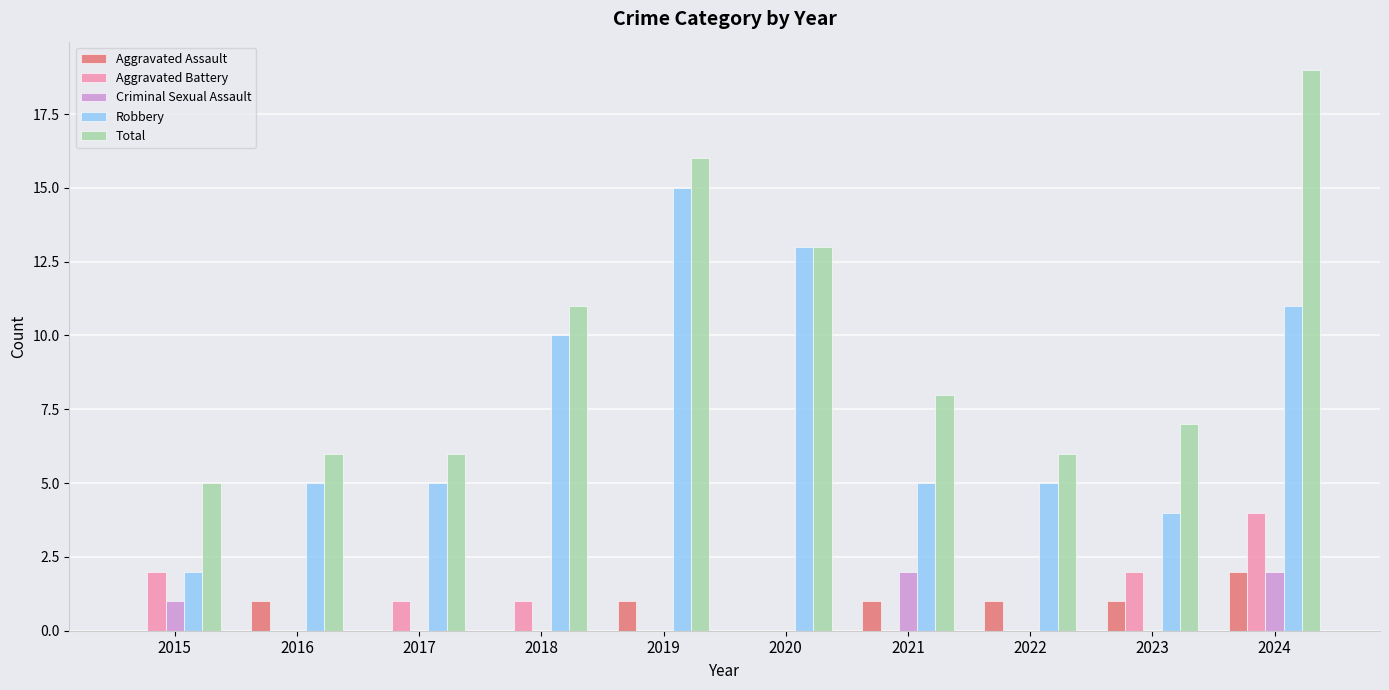

What is the sum of all Total values?

97